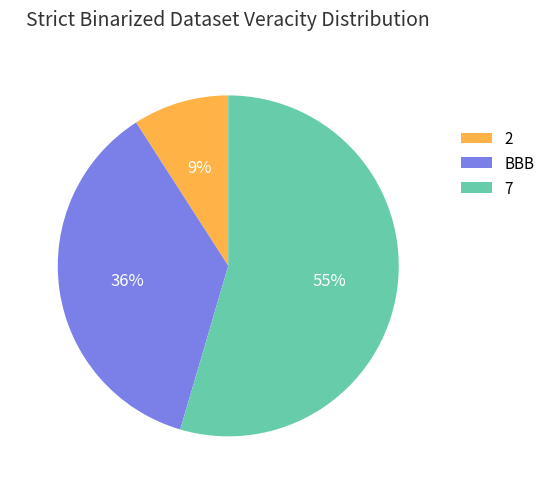

How many slices are in this pie chart?

3